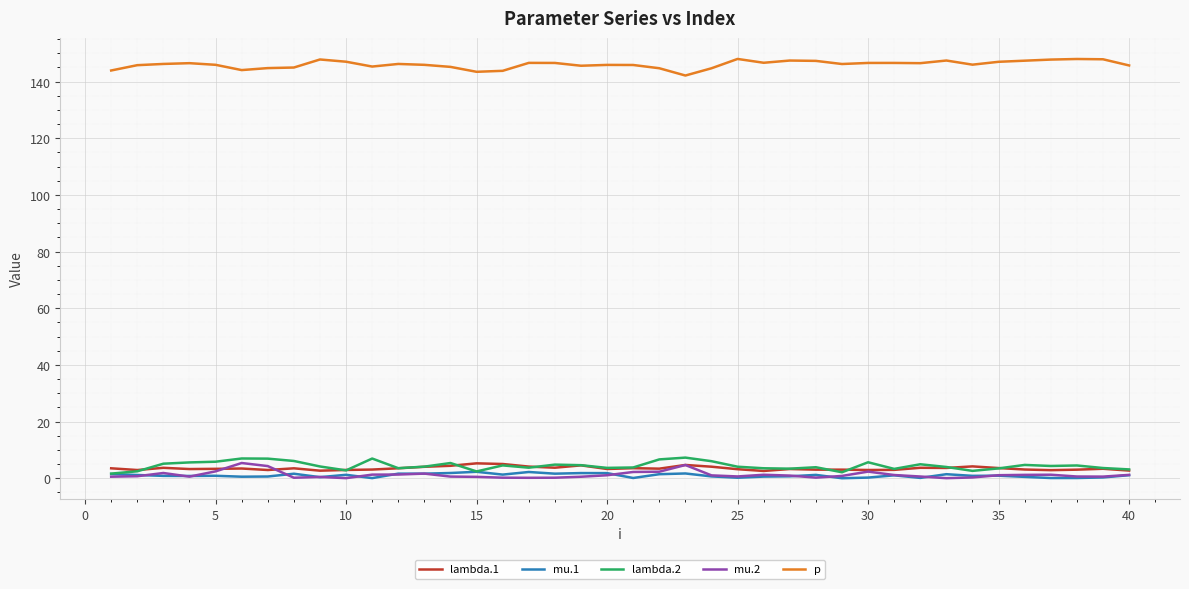

Which series has the largest total across all categories?

p